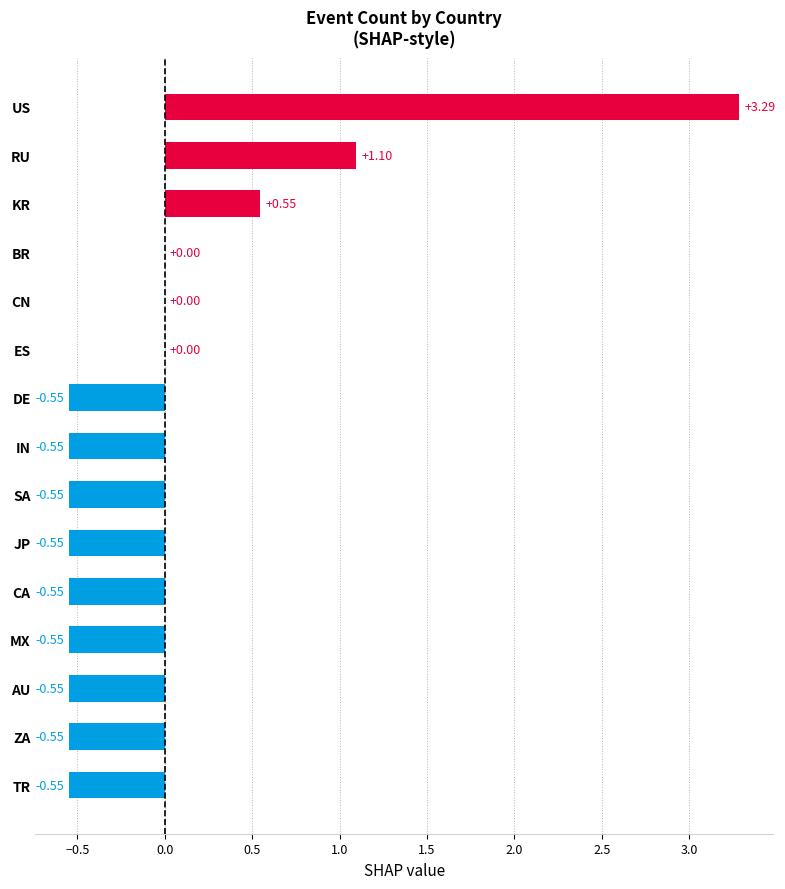

What is the change in value from US to RU?

-2.2